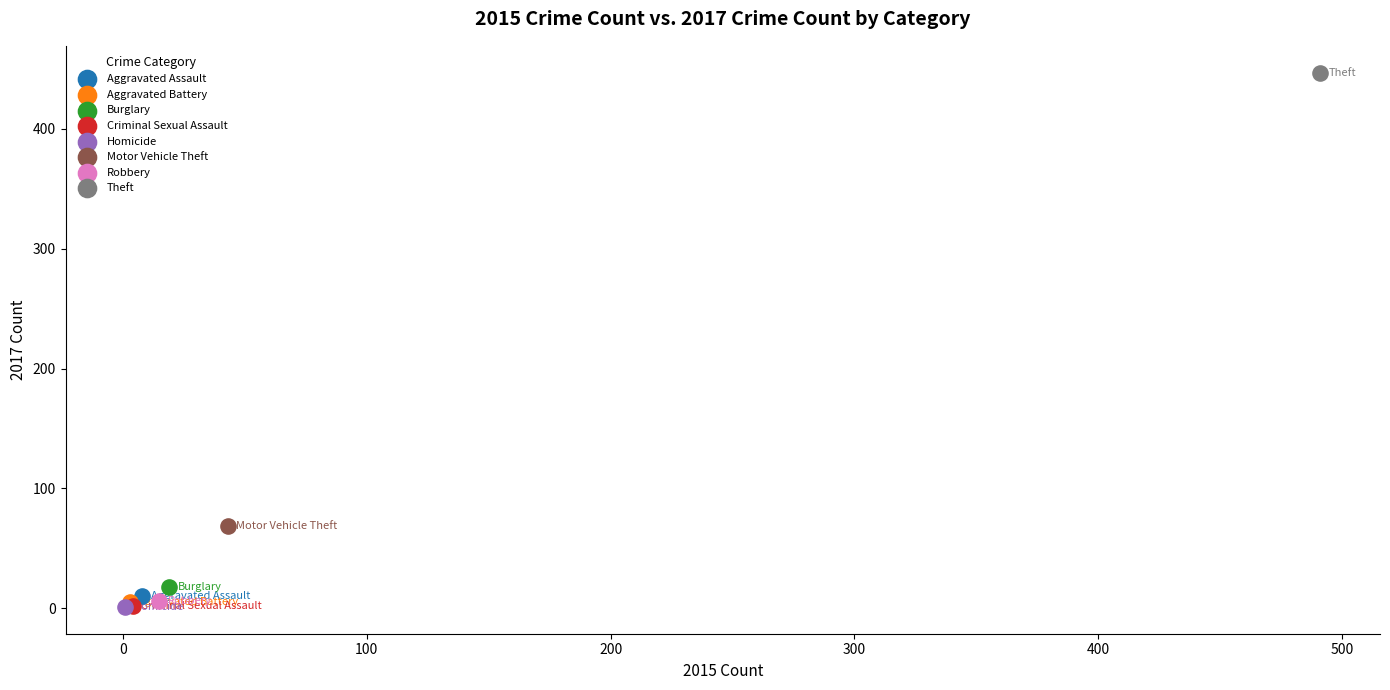

Which series reaches the maximum Y coordinate?

Theft